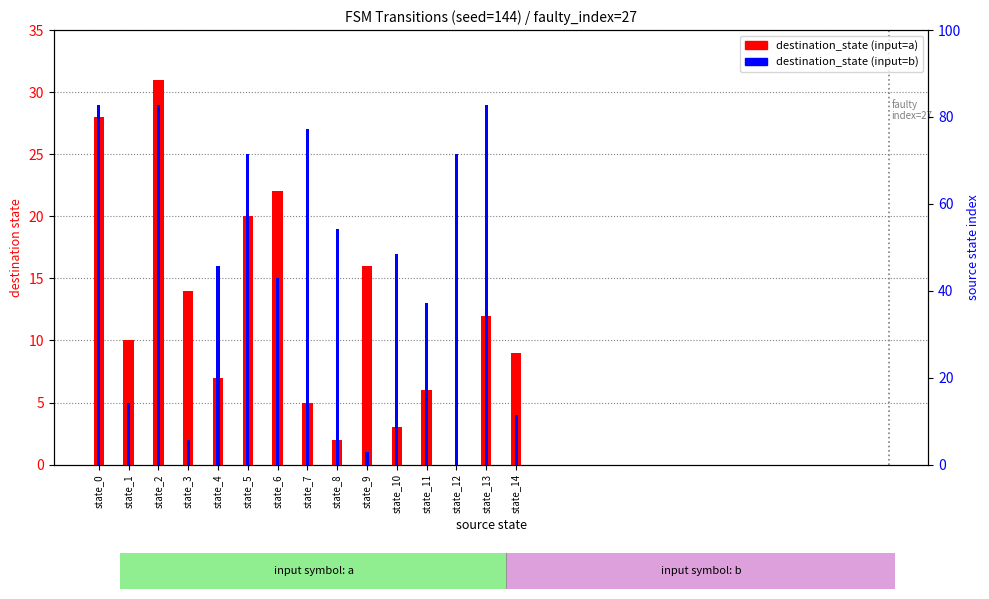

True or false: destination_state (input=a) has a value of 2 at state_8.

True